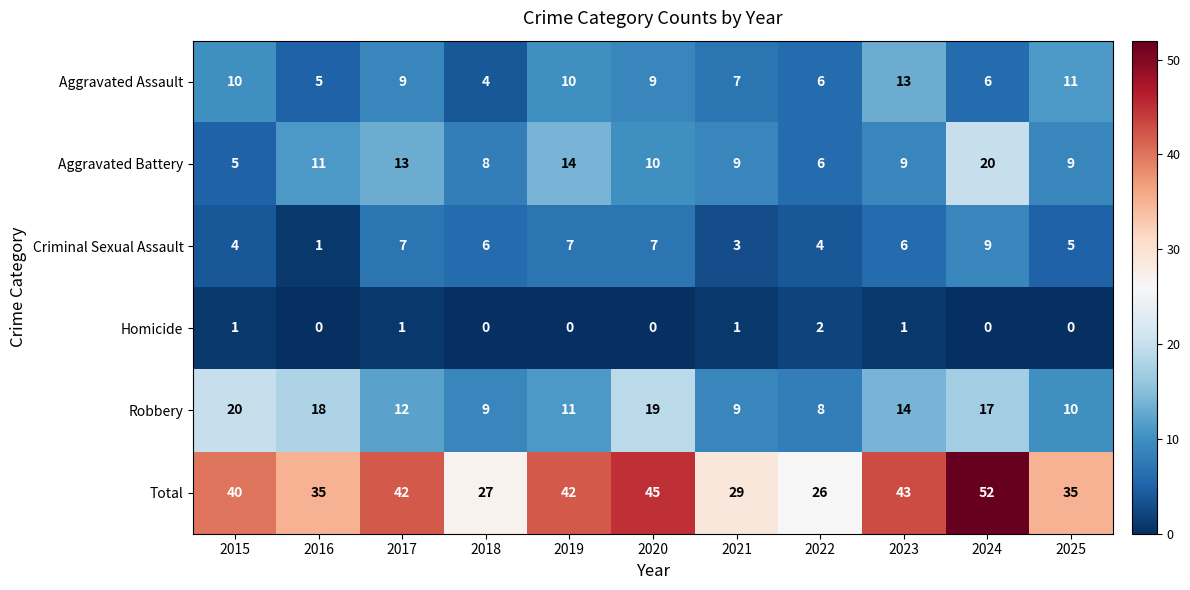

Which category has the highest value in the Aggravated Battery series?

2024